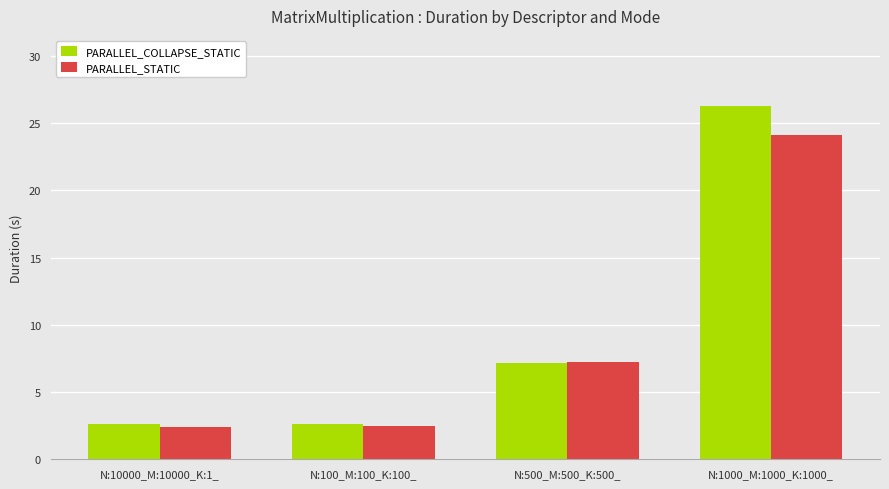

Count the number of categories in the chart.

4